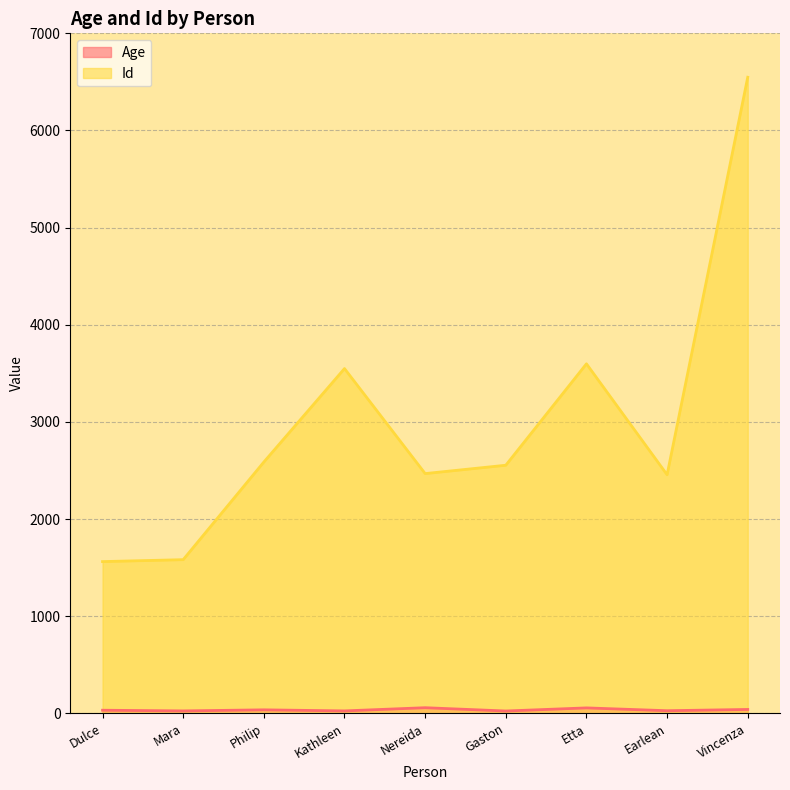

What is the sum of the Id values at Gaston and Etta?

6152